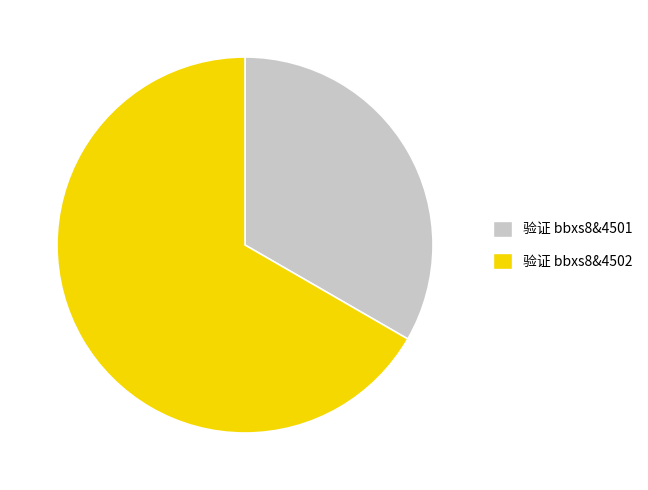

The 验证 bbxs8&4502 slice represents 61% of the pie. True or false?

False